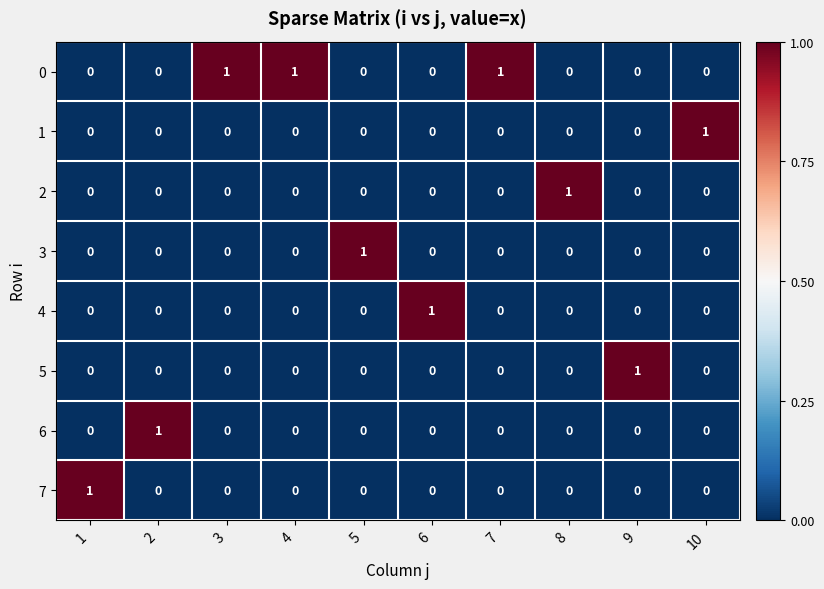

True or false: 5 has a value of 1 at 10.

False